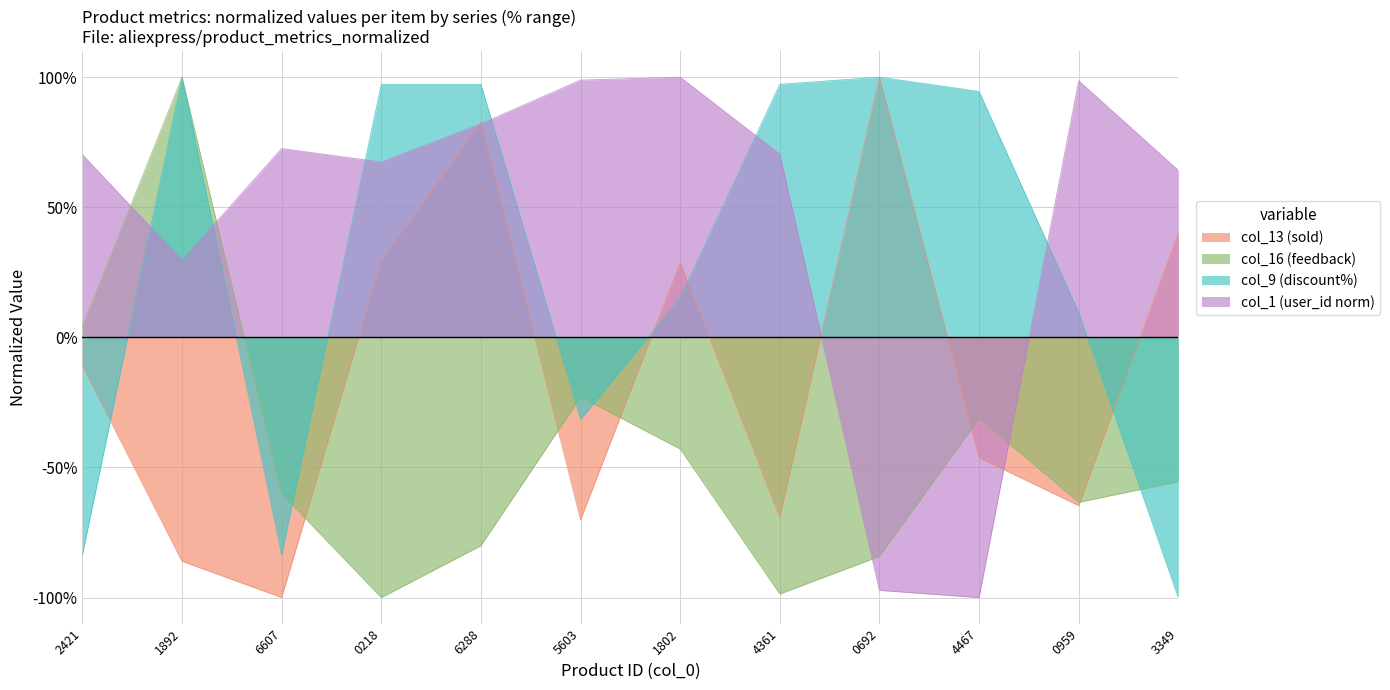

Does the chart have visible grid lines?

Yes